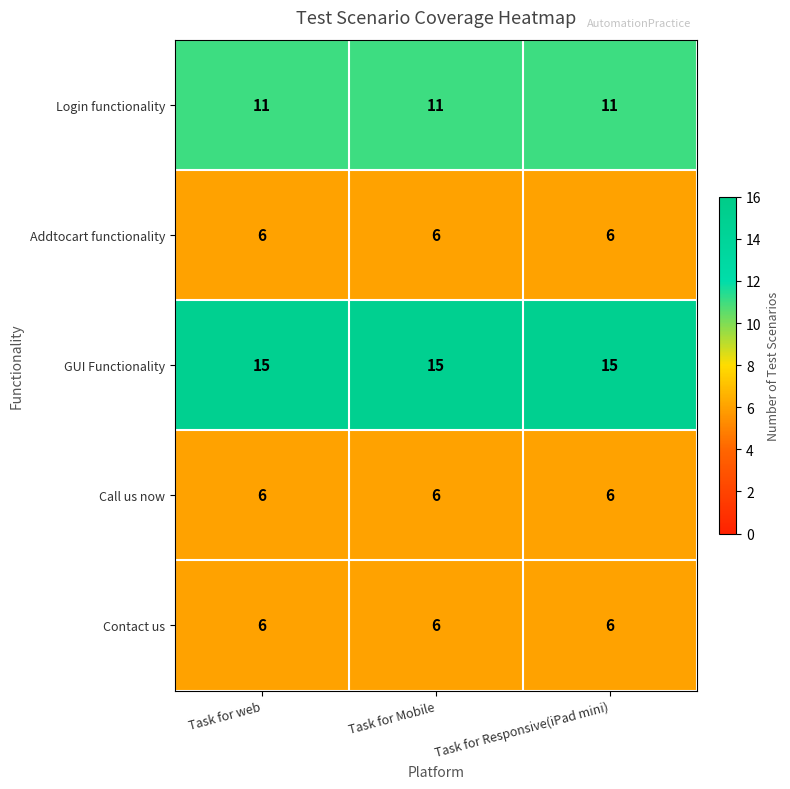

What is the spread (max minus min) of values at Task for web?

9